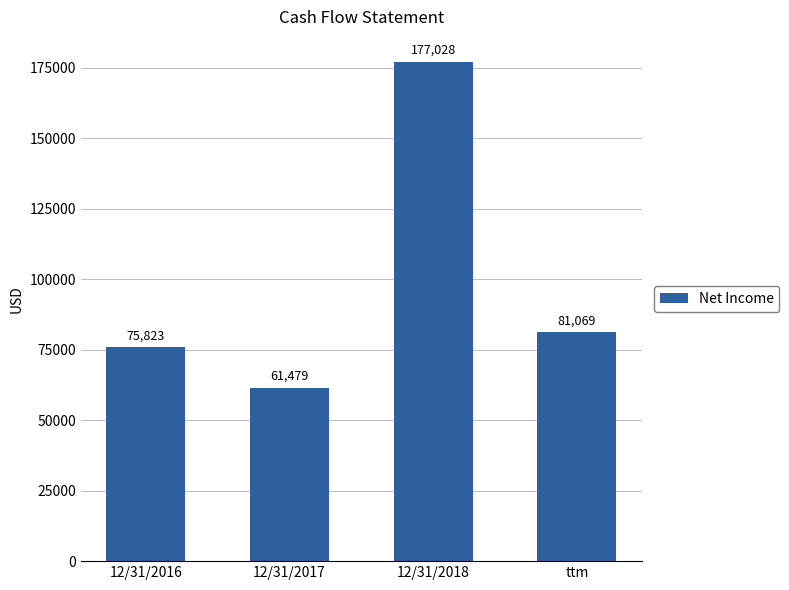

At which category does the chart reach its peak across all series?

12/31/2018